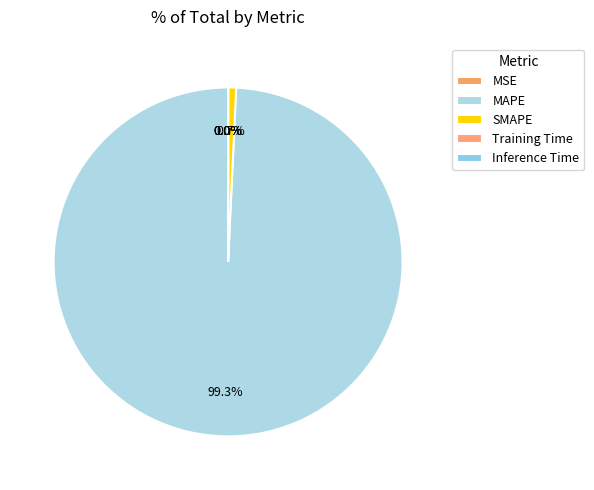

How many segments does this pie chart have?

5